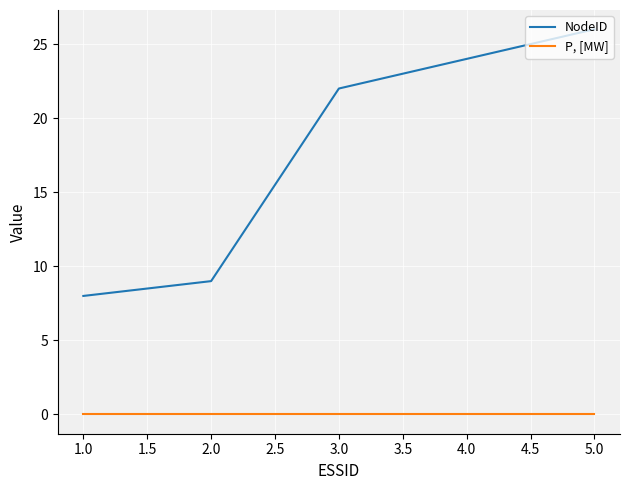

The NodeID series shows 14 at 2.0. True or false?

False